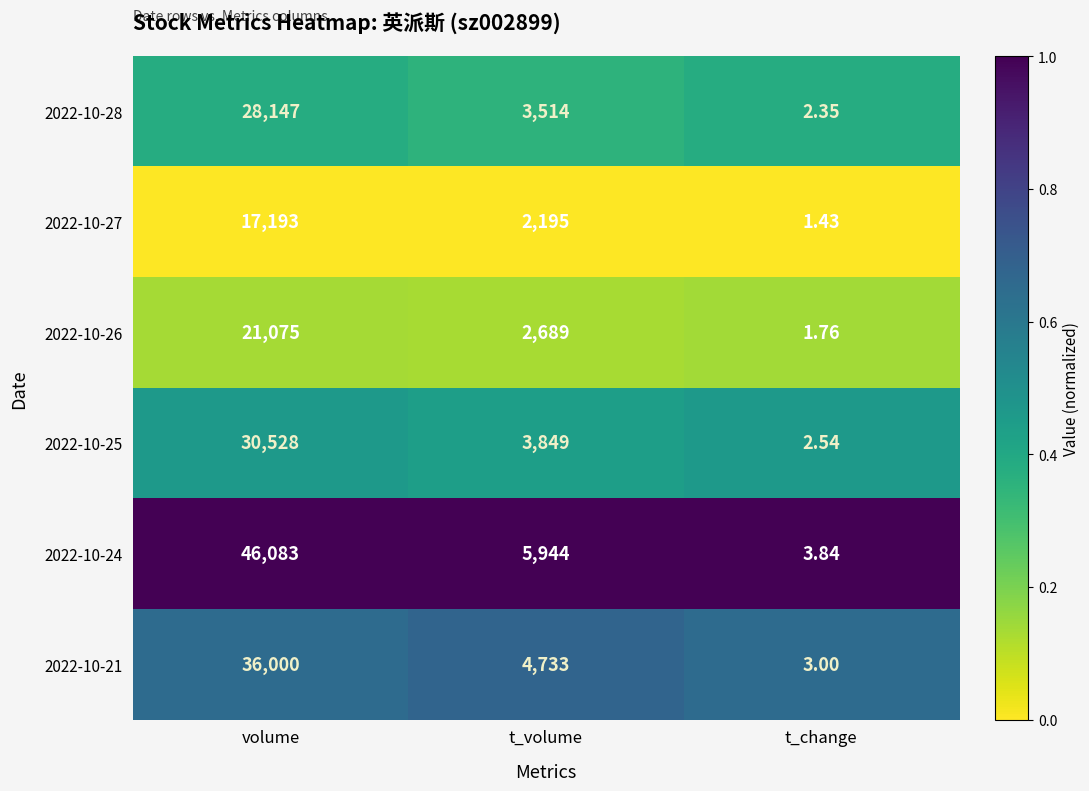

Which series changed the most between volume and t_volume?

2022-10-24